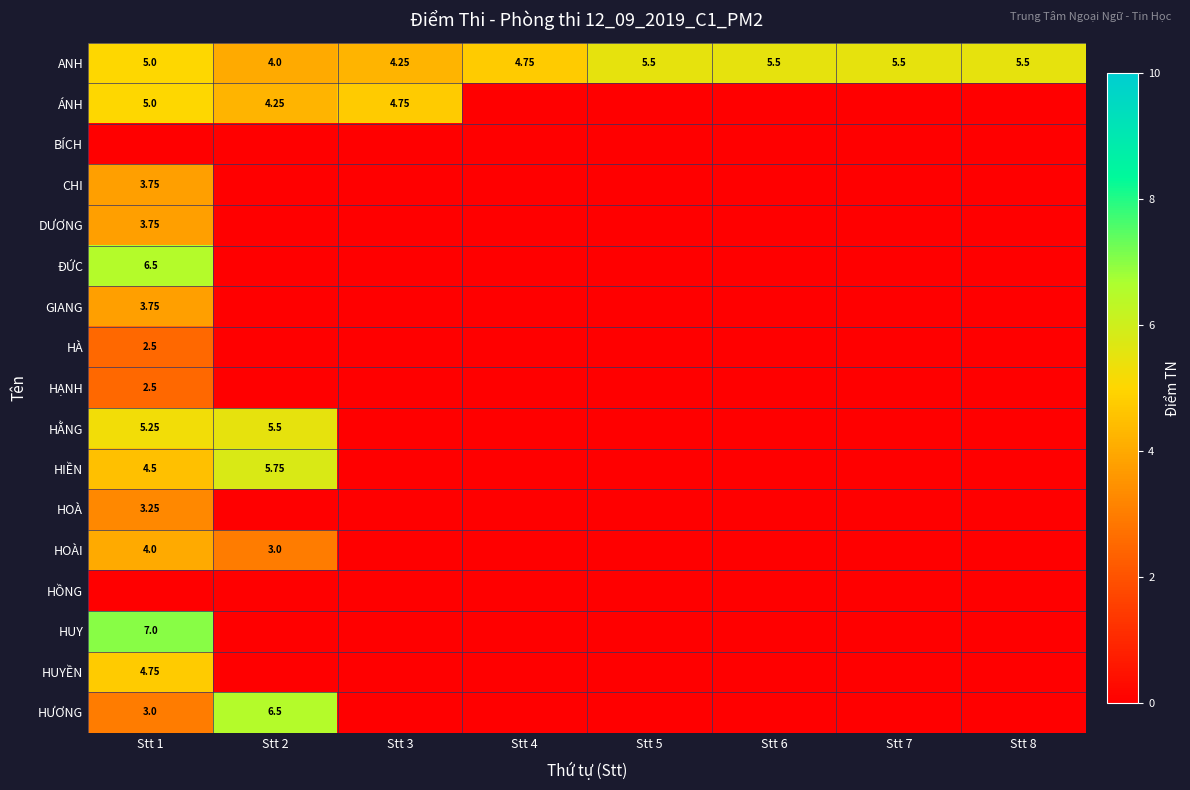

Count the number of data series in this chart.

17